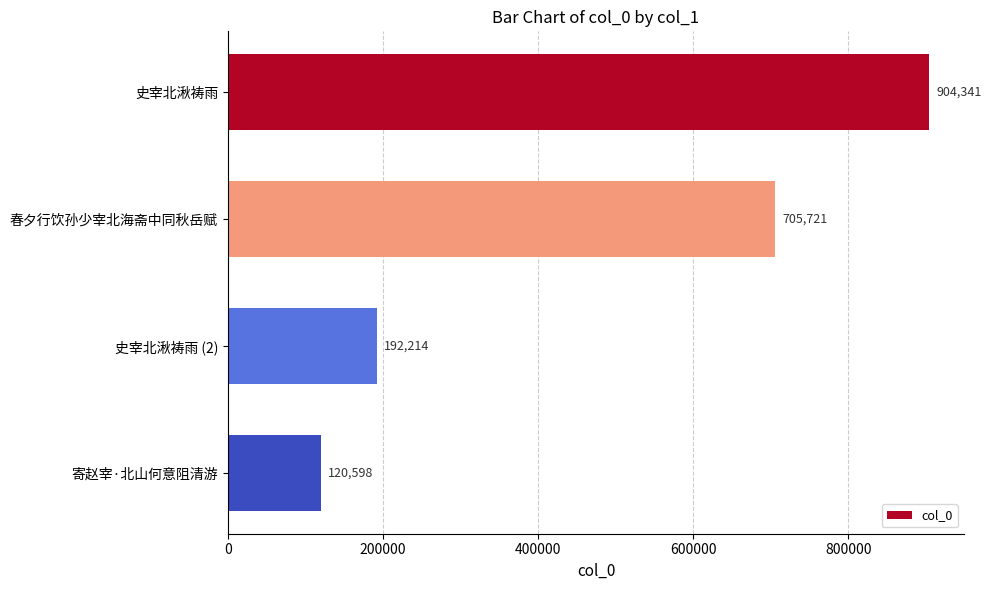

What is the smallest value displayed?

120598